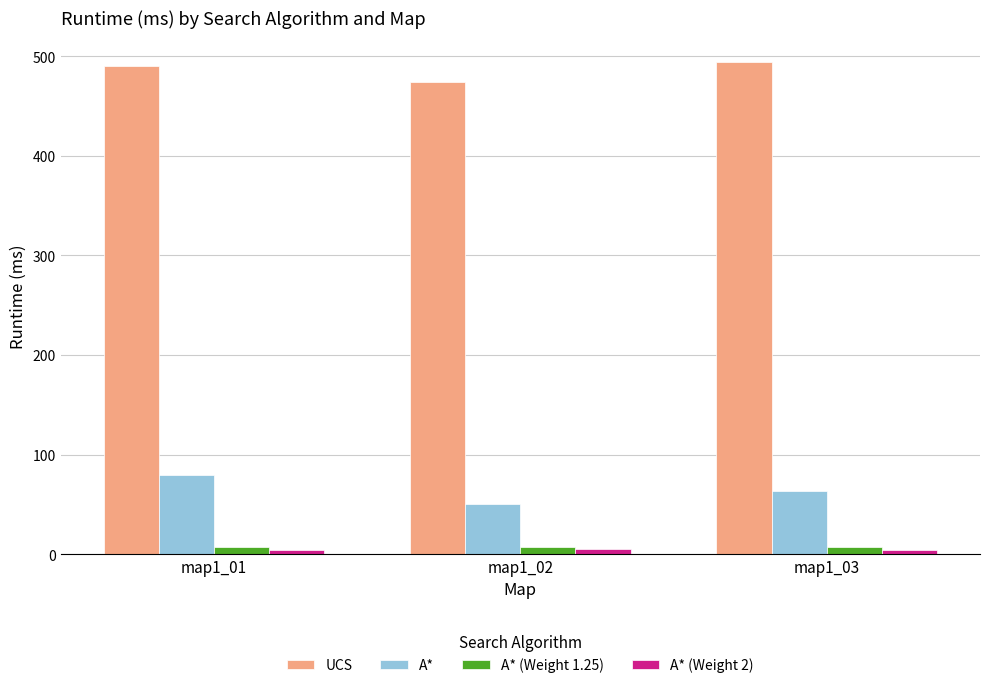

What is the lowest value of the A* series?

50.7